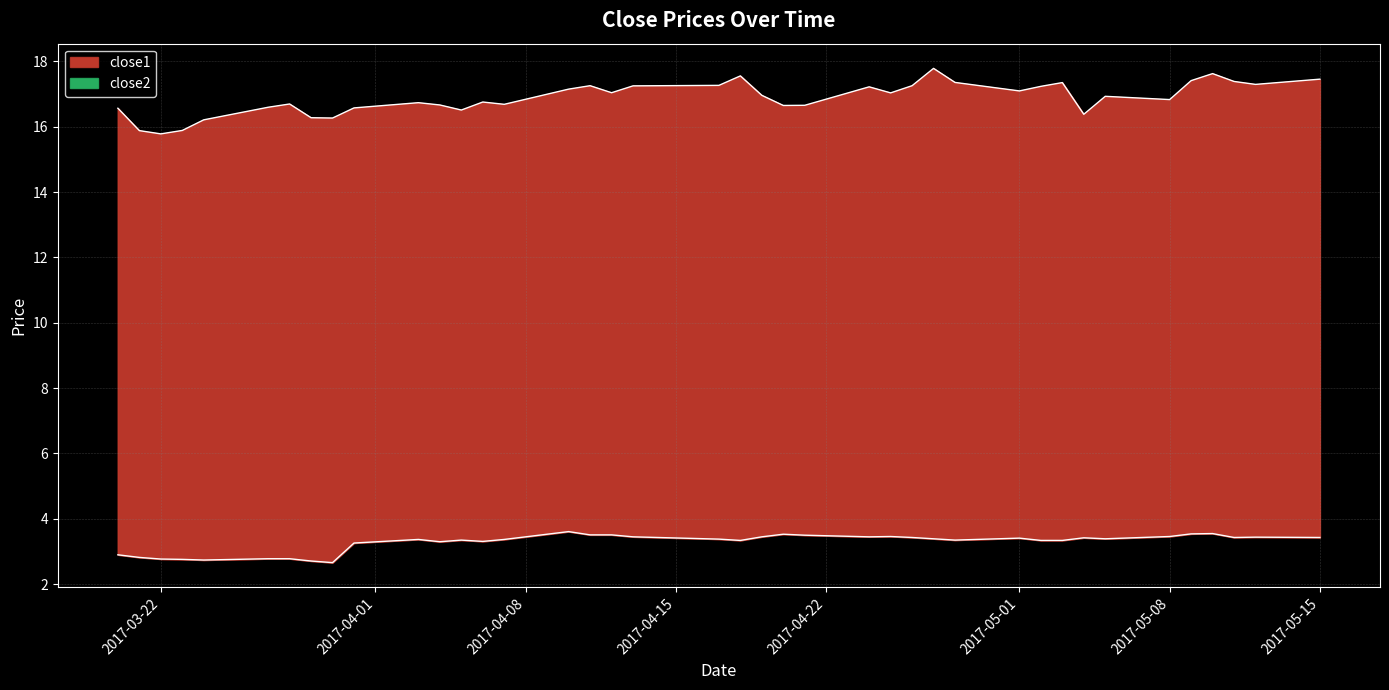

What is the sum of all close1 values?

675.5